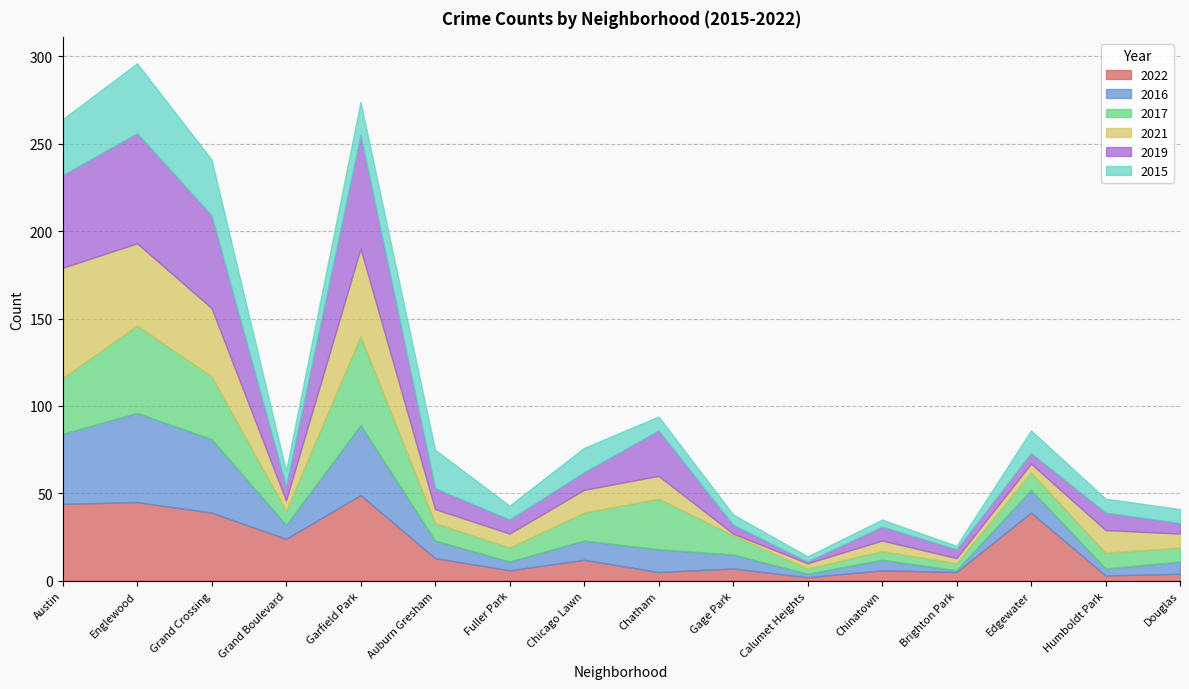

Is it true that 2015 equals 14 at Chicago Lawn?

True